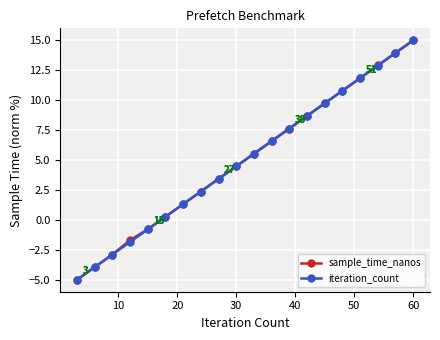

What are all the series names shown in the legend?

sample_time_nanos, iteration_count